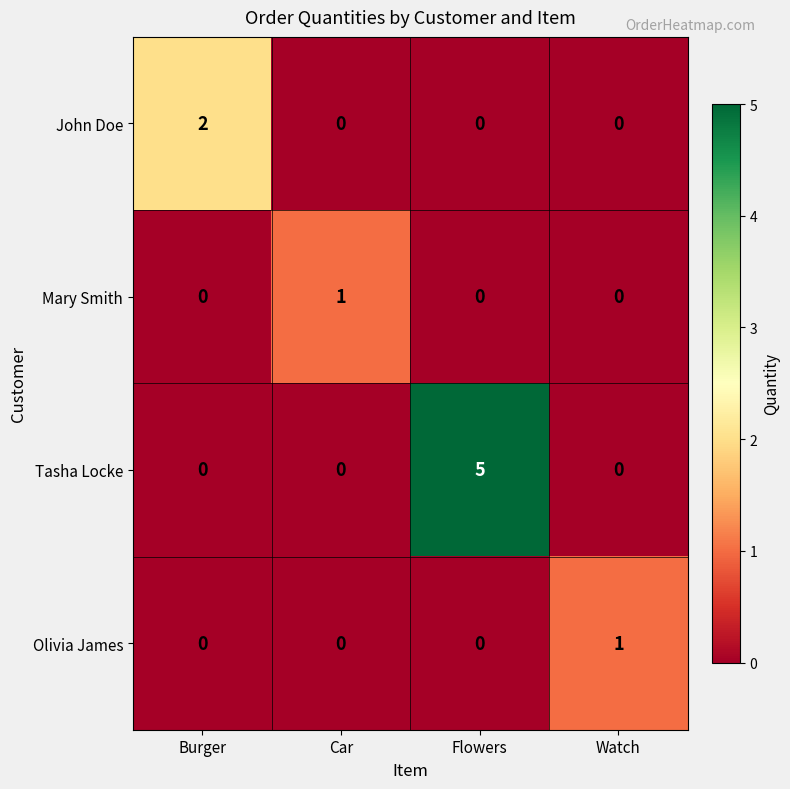

Between Burger and Car, which series saw the biggest shift?

John Doe